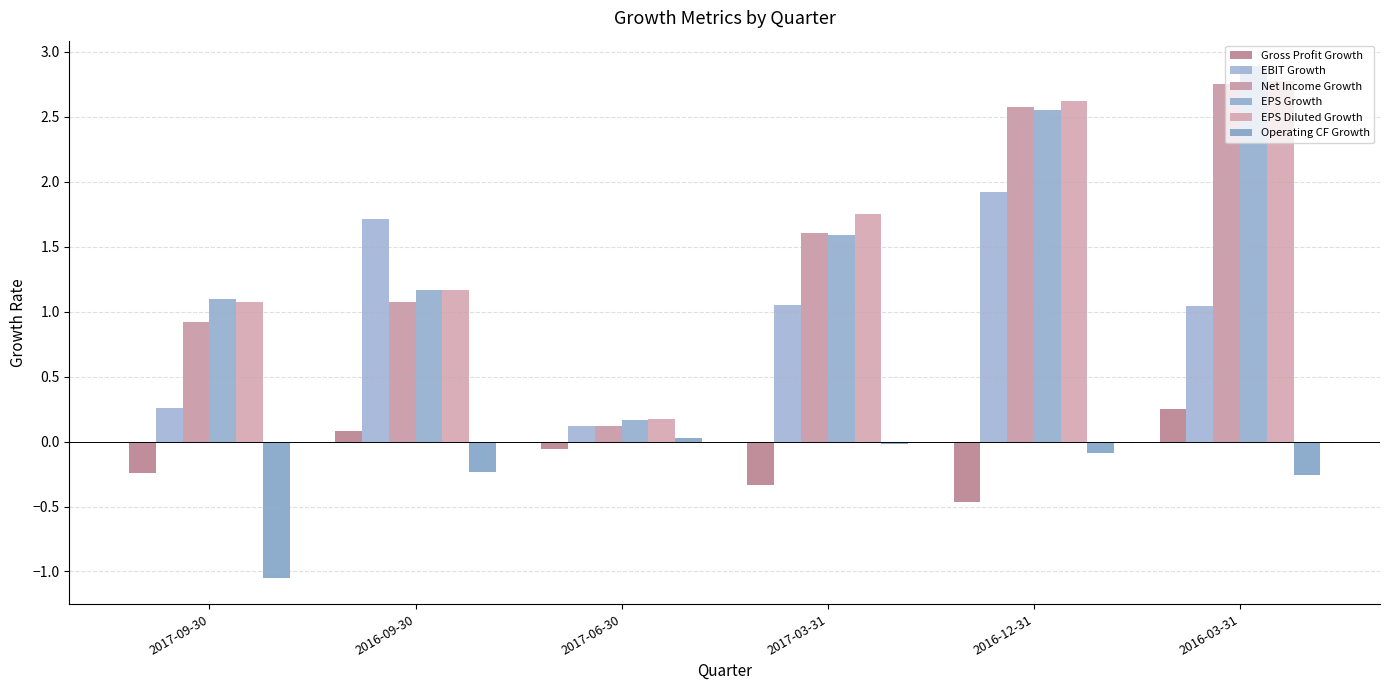

What is the highest value of the Gross Profit Growth series?

0.2